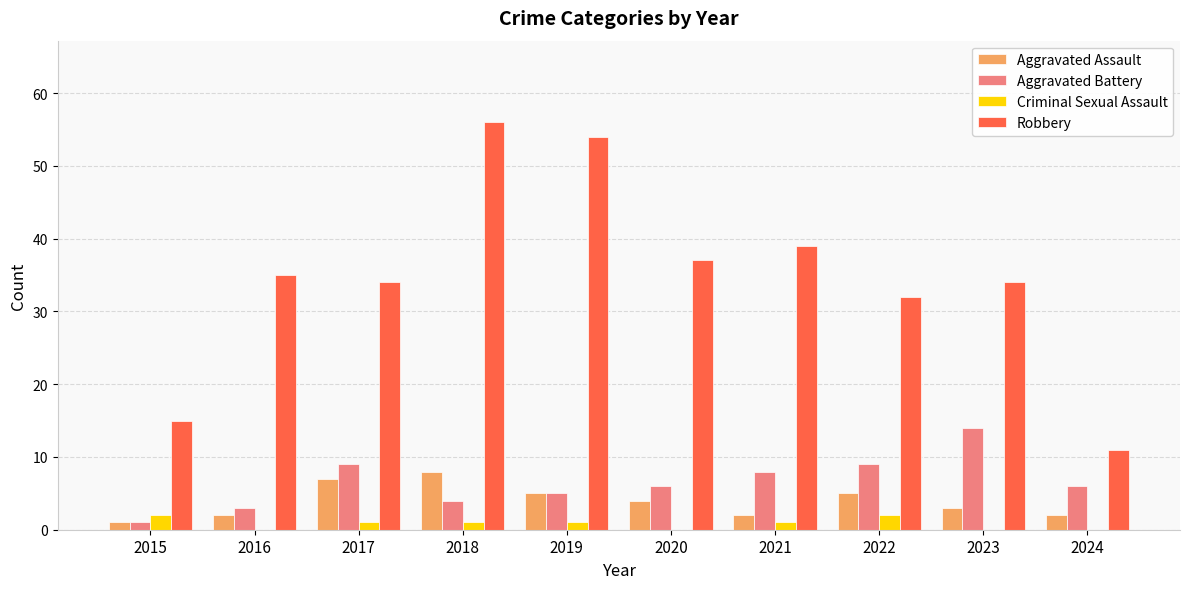

Reading left to right, what are all the values shown in this chart?

Aggravated Assault: 2015=1	2016=2	2017=7	2018=8	2019=5	2020=4	2021=2	2022=5	2023=3	2024=2
Aggravated Battery: 2015=1	2016=3	2017=9	2018=4	2019=5	2020=6	2021=8	2022=9	2023=14	2024=6
Criminal Sexual Assault: 2015=2	2016=0	2017=1	2018=1	2019=1	2020=0	2021=1	2022=2	2023=0	2024=0
Robbery: 2015=15	2016=35	2017=34	2018=56	2019=54	2020=37	2021=39	2022=32	2023=34	2024=11